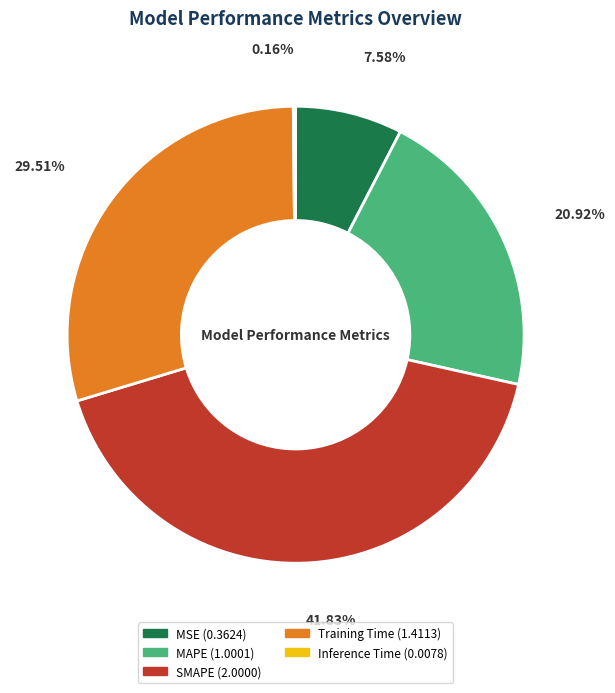

Which has a higher value, MAPE or MSE?

MAPE